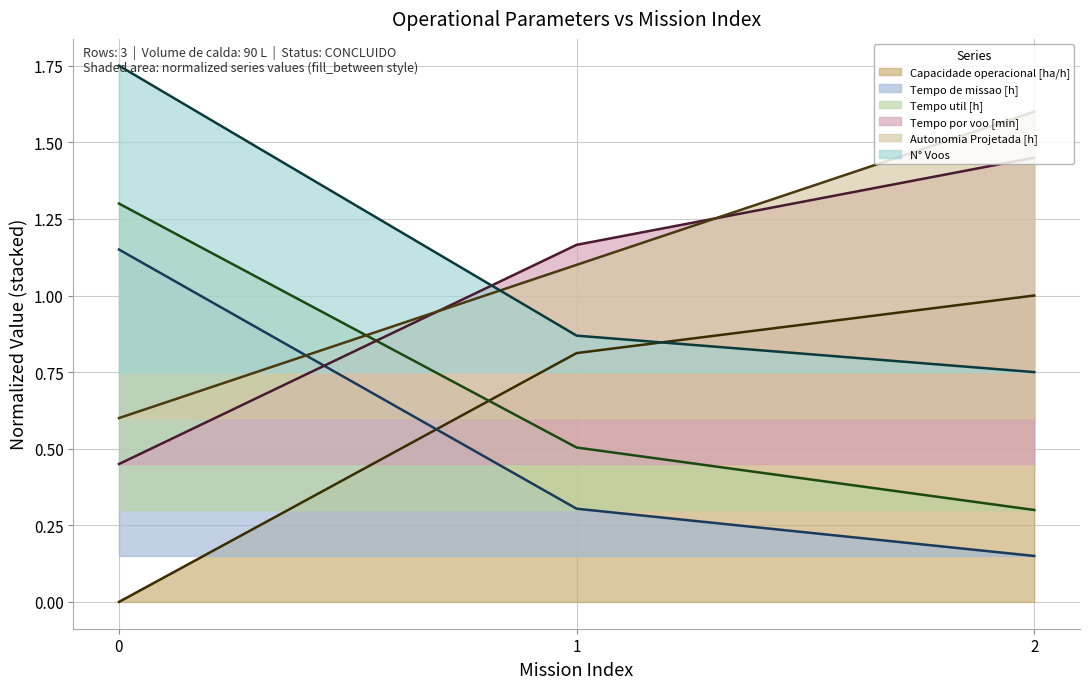

How many series are shown in this chart?

6